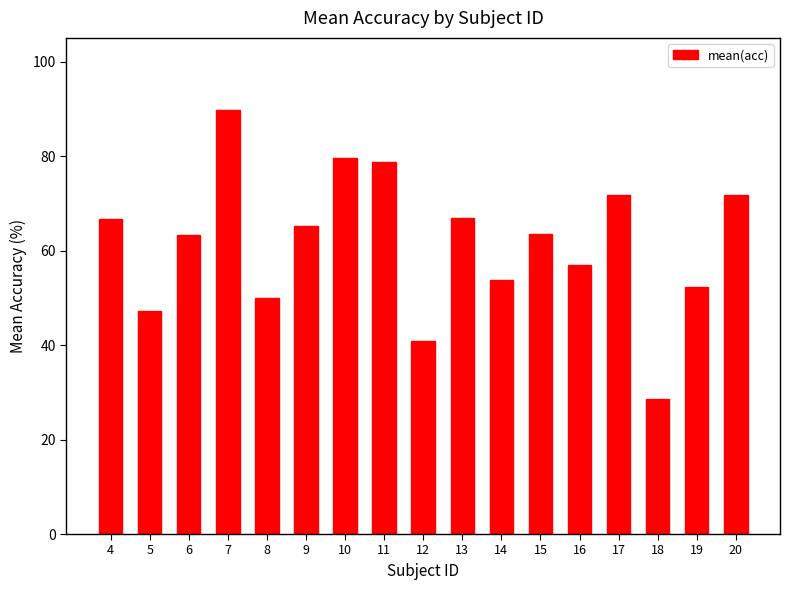

The chart shows a value of 57.0 at 16. True or false?

True